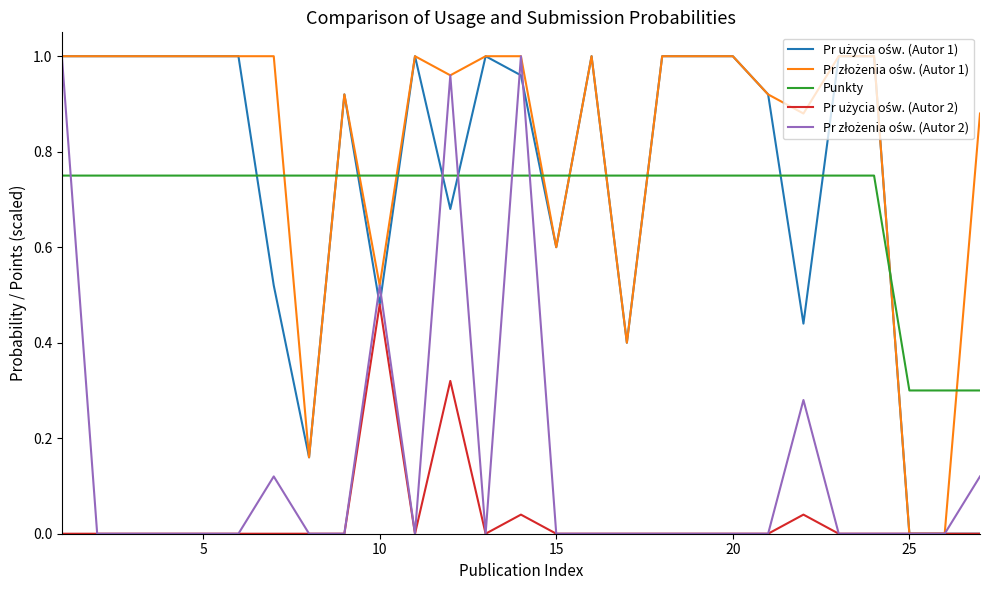

How many lines are shown in the chart?

5